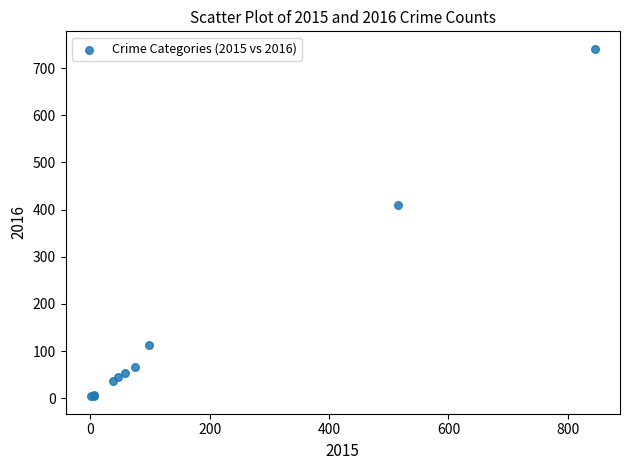

What Y value in the scatter plot is closest to 372?

409